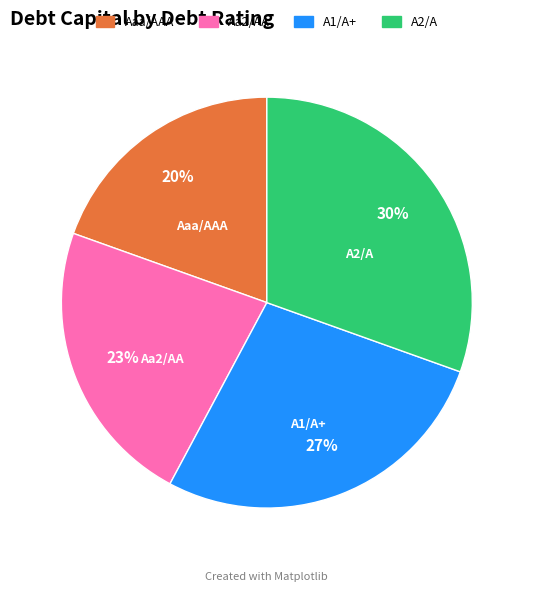

How many segments does this pie chart have?

4